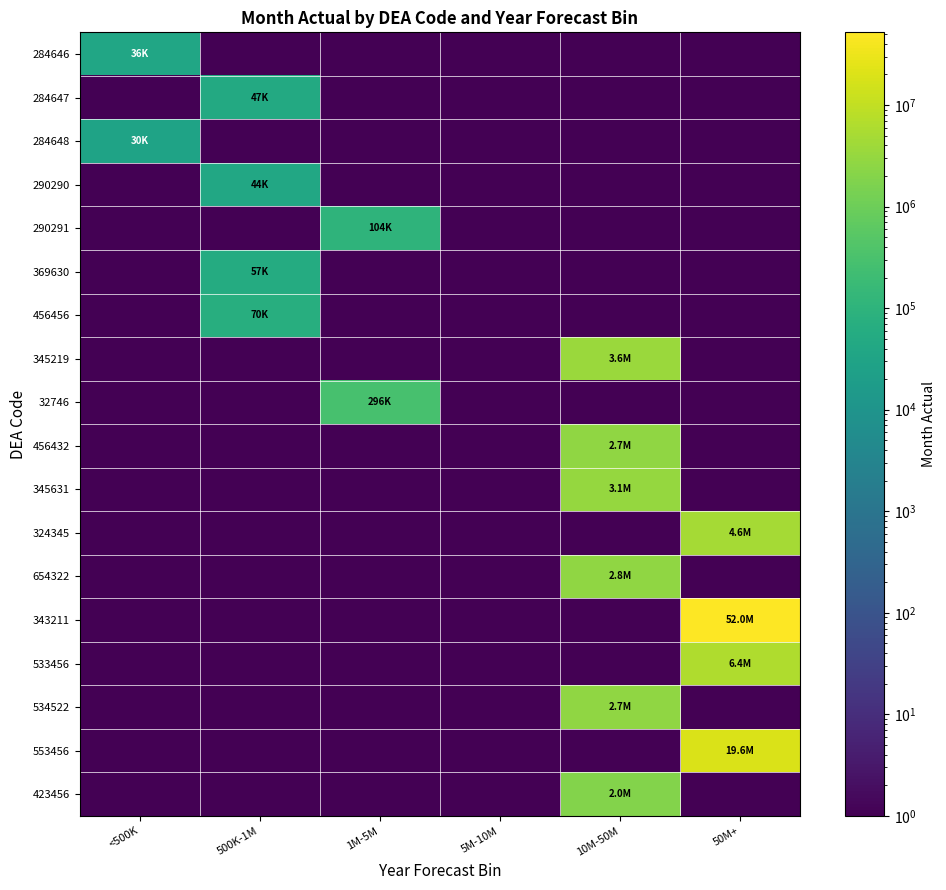

Reading left to right, list all the values displayed in this chart.

284646: <500K=36000.0	500K-1M=0.1	1M-5M=0.1	5M-10M=0.1	10M-50M=0.1	50M+=0.1
284647: <500K=0.1	500K-1M=47010.0	1M-5M=0.1	5M-10M=0.1	10M-50M=0.1	50M+=0.1
284648: <500K=29610.0	500K-1M=0.1	1M-5M=0.1	5M-10M=0.1	10M-50M=0.1	50M+=0.1
290290: <500K=0.1	500K-1M=43500.0	1M-5M=0.1	5M-10M=0.1	10M-50M=0.1	50M+=0.1
290291: <500K=0.1	500K-1M=0.1	1M-5M=103530.0	5M-10M=0.1	10M-50M=0.1	50M+=0.1
369630: <500K=0.1	500K-1M=56835.0	1M-5M=0.1	5M-10M=0.1	10M-50M=0.1	50M+=0.1
456456: <500K=0.1	500K-1M=70230.0	1M-5M=0.1	5M-10M=0.1	10M-50M=0.1	50M+=0.1
345219: <500K=0.1	500K-1M=0.1	1M-5M=0.1	5M-10M=0.1	10M-50M=3614679.0	50M+=0.1
32746: <500K=0.1	500K-1M=0.1	1M-5M=296286.0	5M-10M=0.1	10M-50M=0.1	50M+=0.1
456432: <500K=0.1	500K-1M=0.1	1M-5M=0.1	5M-10M=0.1	10M-50M=2672100.0	50M+=0.1
345631: <500K=0.1	500K-1M=0.1	1M-5M=0.1	5M-10M=0.1	10M-50M=3103563.0	50M+=0.1
324345: <500K=0.1	500K-1M=0.1	1M-5M=0.1	5M-10M=0.1	10M-50M=0.1	50M+=4602228.5
654322: <500K=0.1	500K-1M=0.1	1M-5M=0.1	5M-10M=0.1	10M-50M=2802834.0	50M+=0.1
343211: <500K=0.1	500K-1M=0.1	1M-5M=0.1	5M-10M=0.1	10M-50M=0.1	50M+=52028456.0
533456: <500K=0.1	500K-1M=0.1	1M-5M=0.1	5M-10M=0.1	10M-50M=0.1	50M+=6395178.0
534522: <500K=0.1	500K-1M=0.1	1M-5M=0.1	5M-10M=0.1	10M-50M=2670518.8	50M+=0.1
553456: <500K=0.1	500K-1M=0.1	1M-5M=0.1	5M-10M=0.1	10M-50M=0.1	50M+=19617038.0
423456: <500K=0.1	500K-1M=0.1	1M-5M=0.1	5M-10M=0.1	10M-50M=1961843.1	50M+=0.1